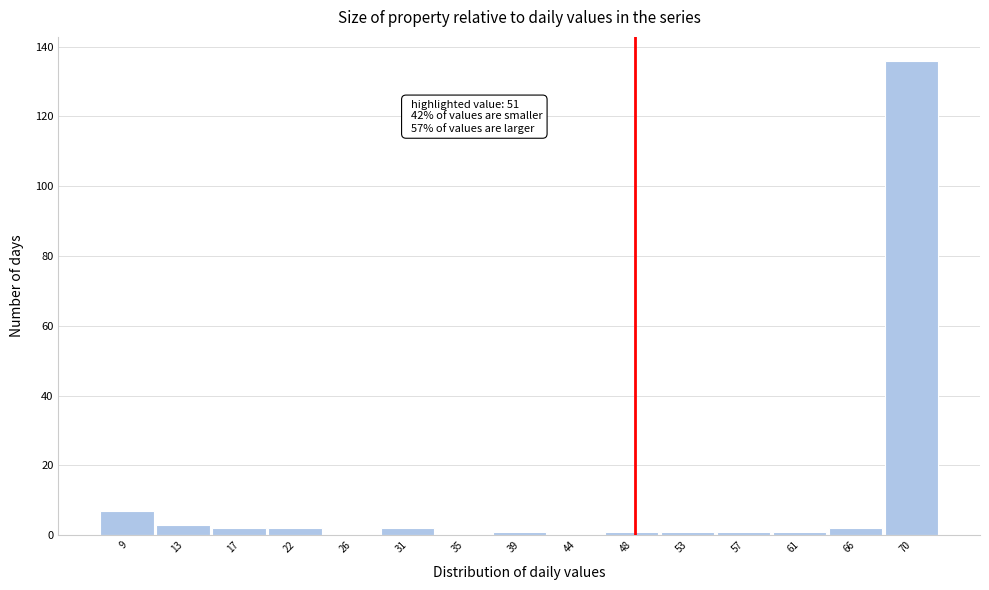

Reading left to right, list all the values displayed in this chart.

9=7	13=3	17=2	22=2	26=0	31=2	35=0	39=1	44=0	48=1	53=1	57=1	61=1	66=2	70=136